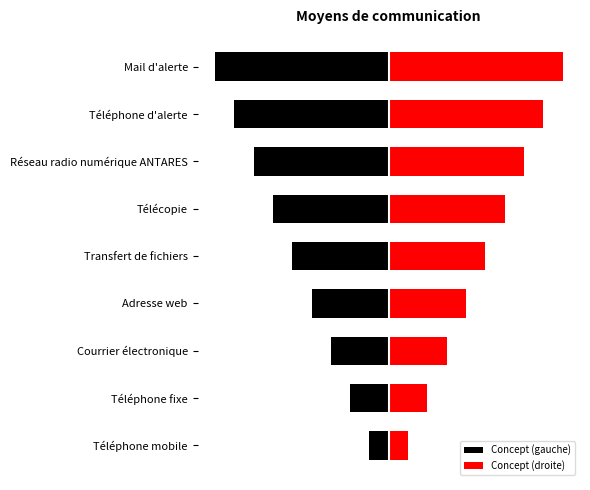

How many series are shown in this chart?

2